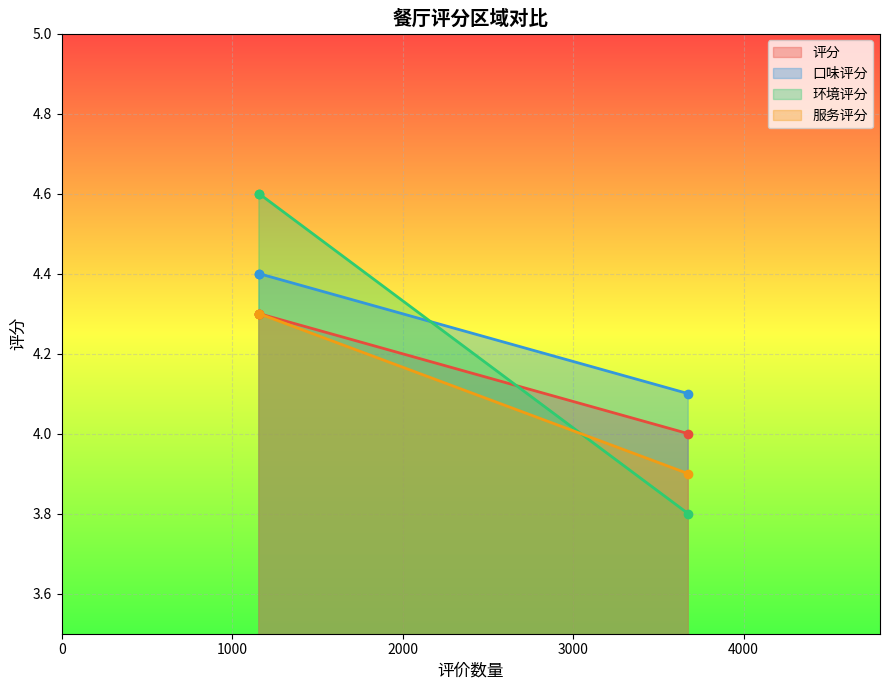

How many data points in 环境评分 are less than 4?

1